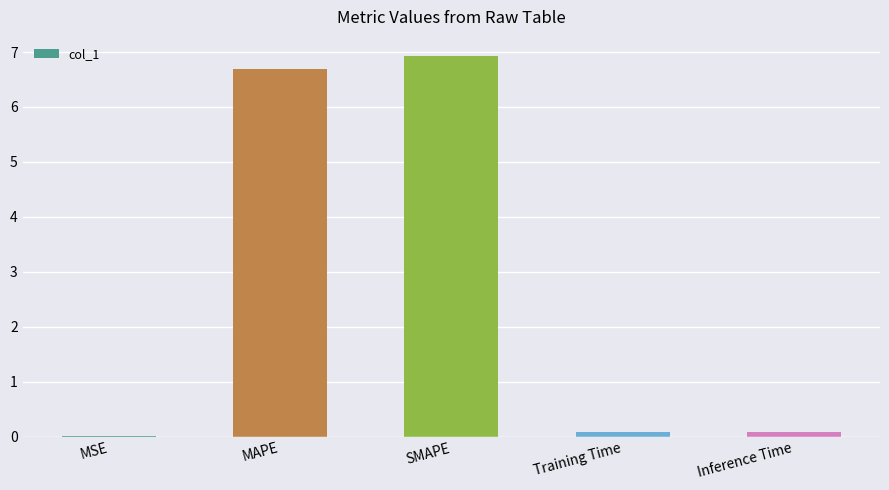

At which category does the chart reach its peak across all series?

SMAPE